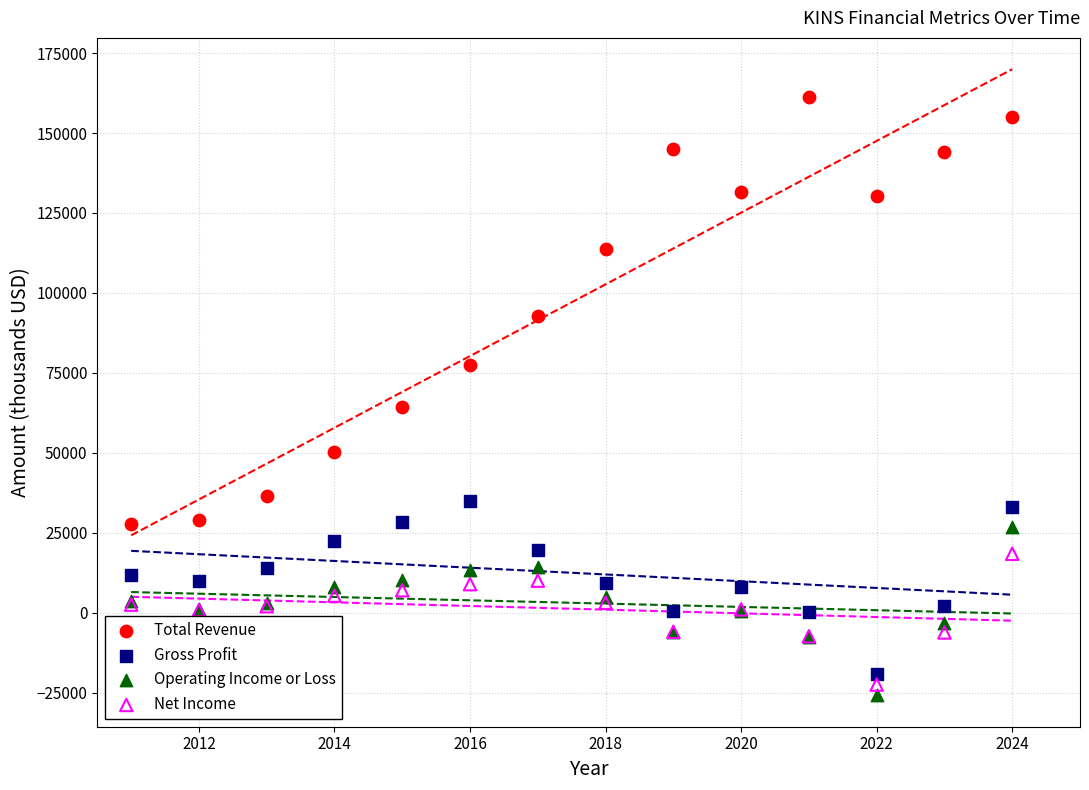

Which series has the widest spread of Y values?

Total Revenue